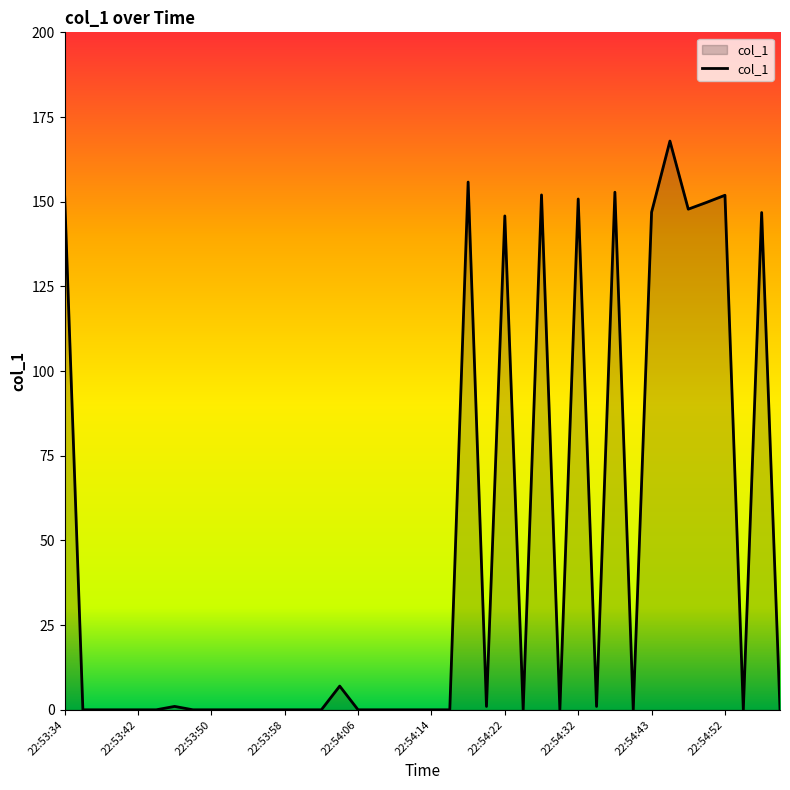

What is the difference between the maximum and minimum values?

167.9